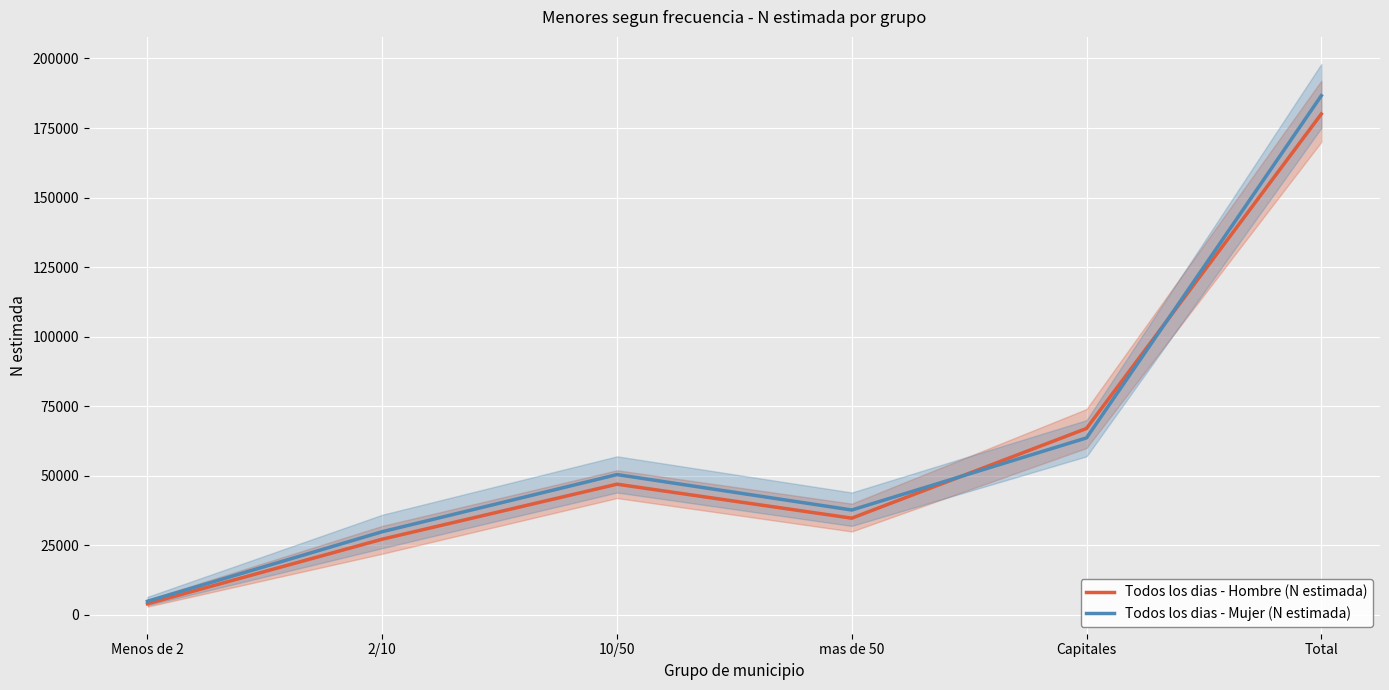

Does the chart display data point markers on the line(s)?

No